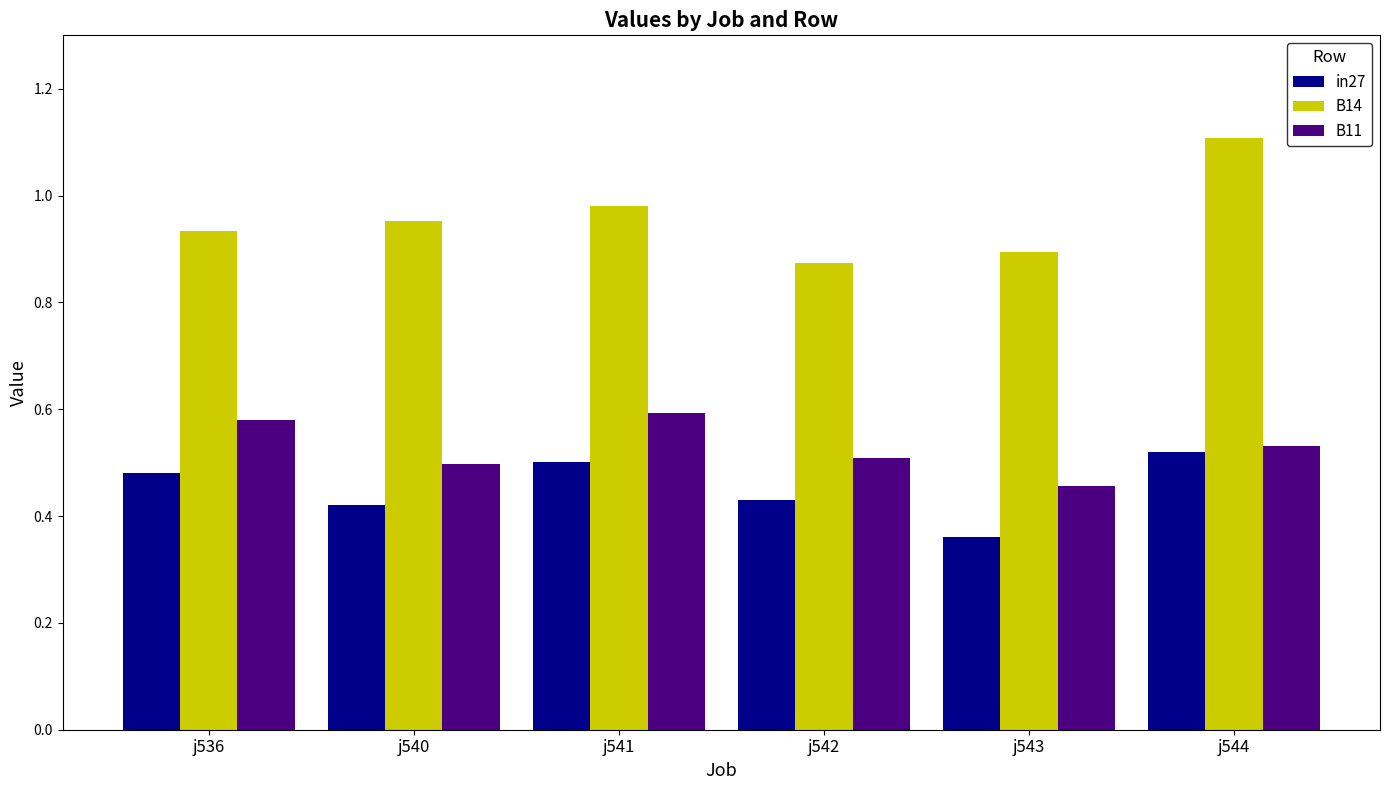

The B11 series shows 0.2 at j536. True or false?

False